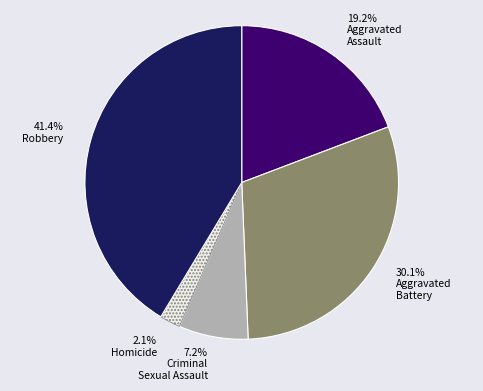

Is there a majority slice in this chart?

No